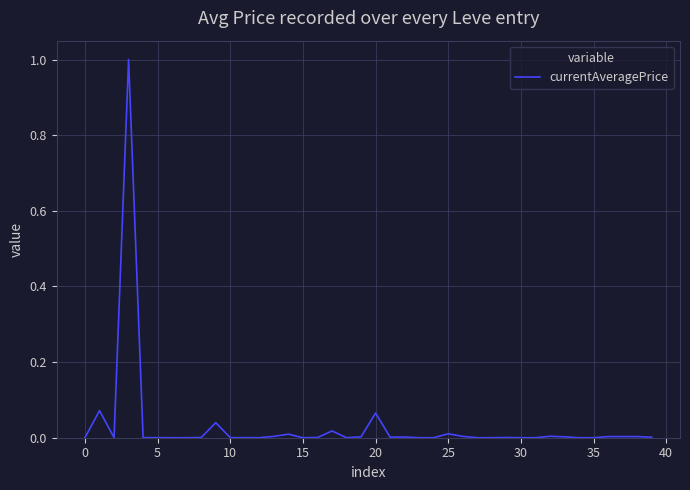

What is the maximum value shown in the chart?

1.0